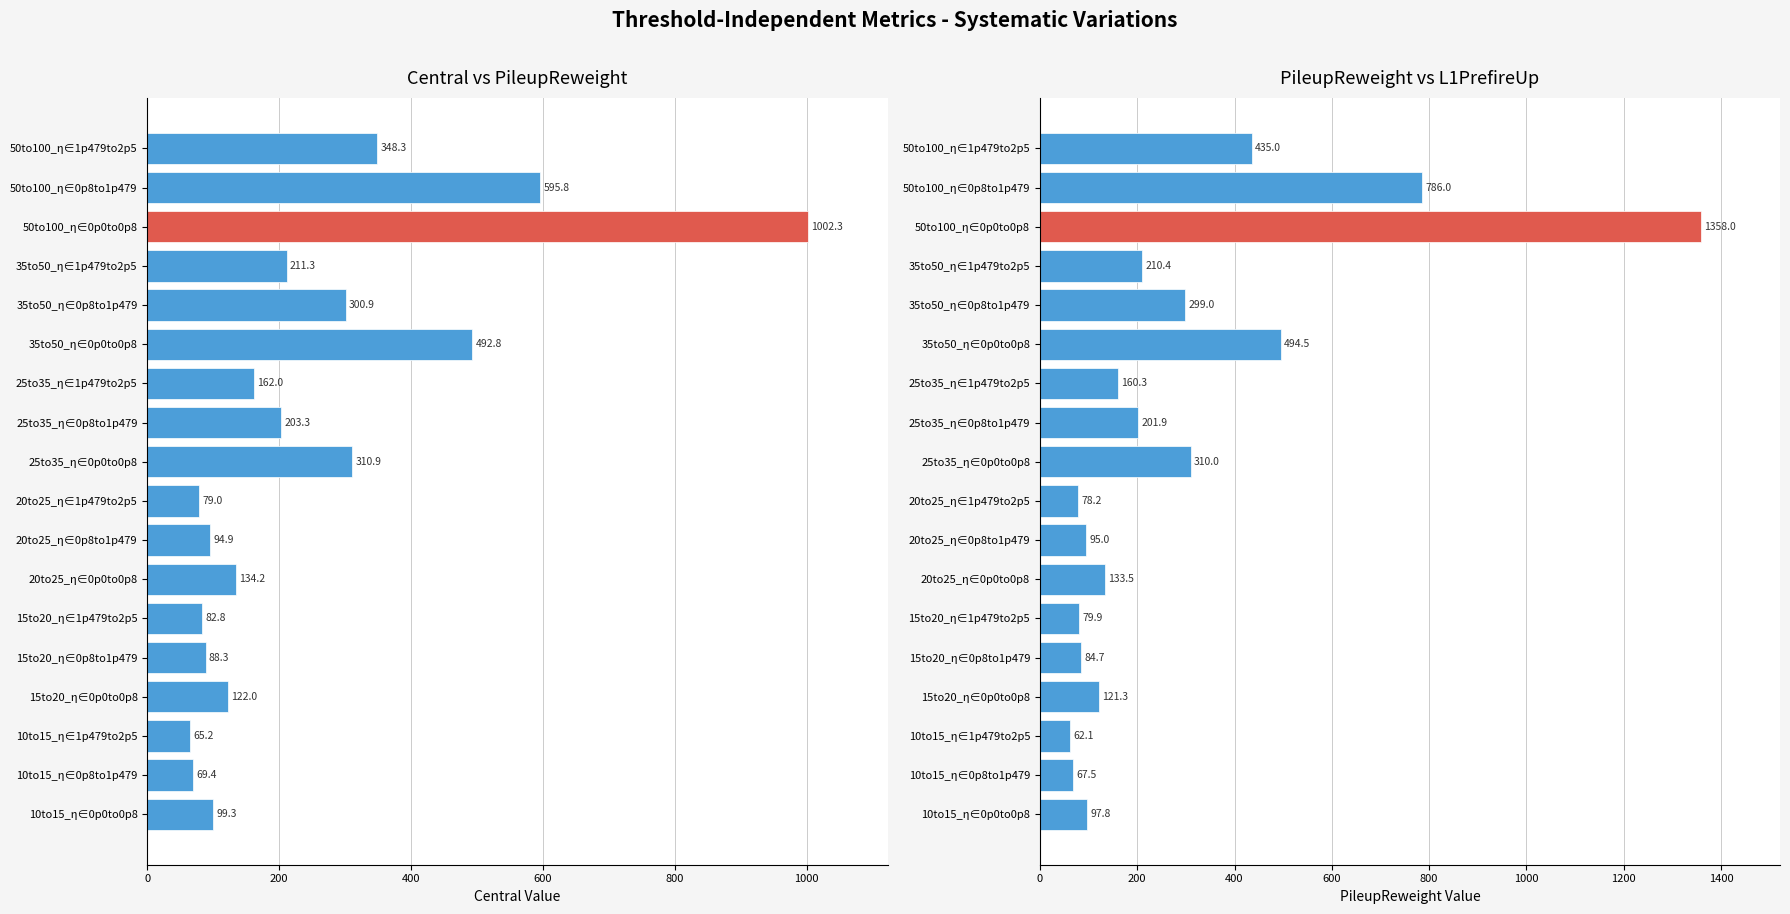

What is the value of the PileupReweight bar at the 12th from the left?

160.3